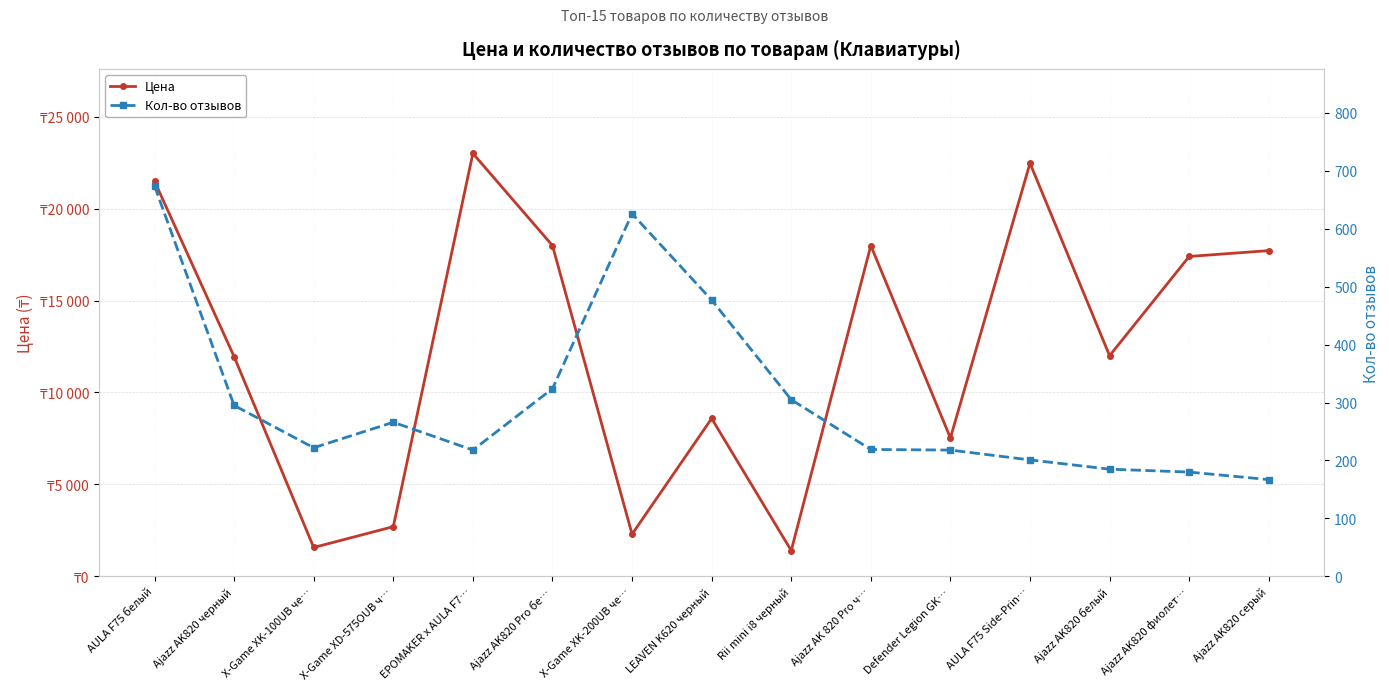

True or false: Кол-во отзывов and Цена cross at least once.

False